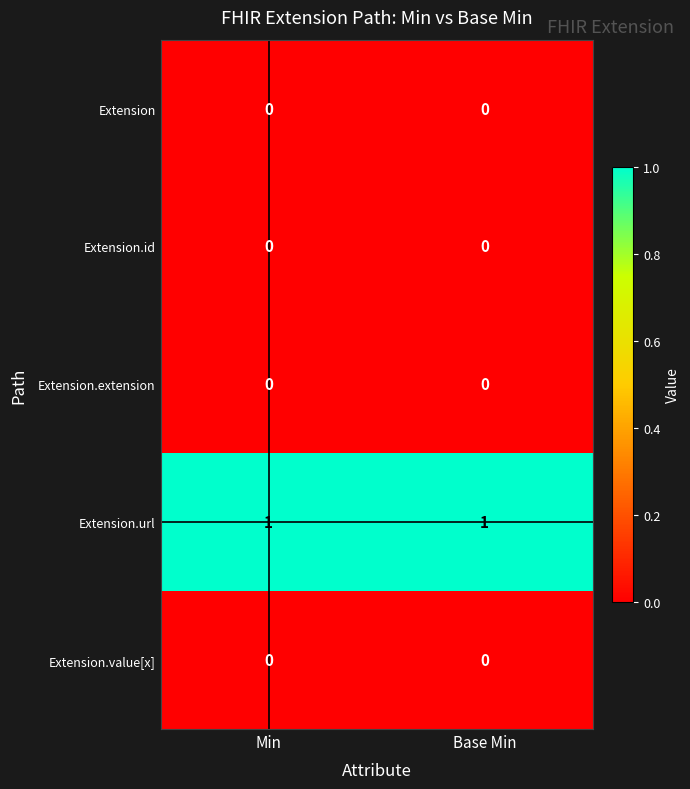

The Extension.url series shows 1 at Min. True or false?

True